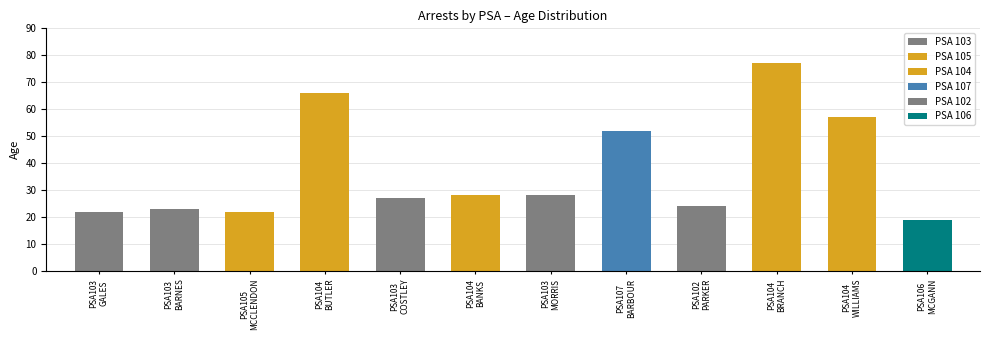

How many bars are there in total?

12